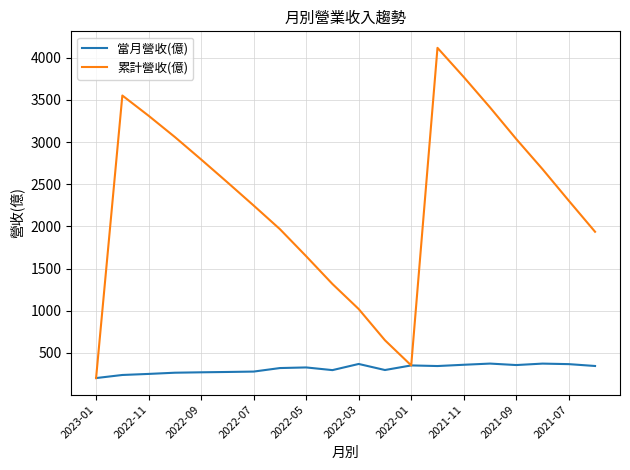

Rank the series by their average value, from lowest to highest.

當月營收(億), 累計營收(億)